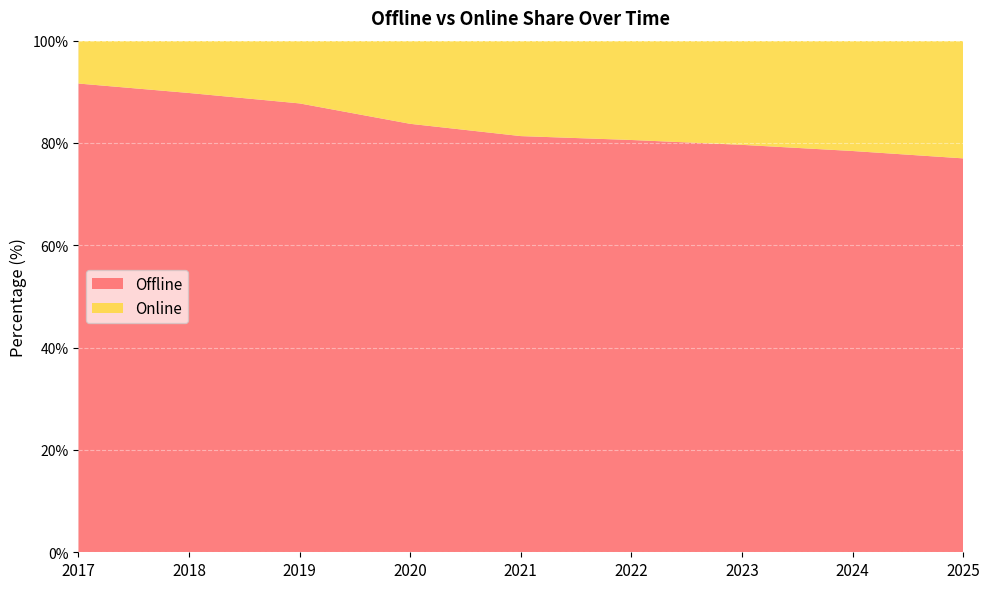

Reading left to right, transcribe all the data shown in this chart.

Offline: 2017=91.6	2018=89.8	2019=87.7	2020=83.7	2021=81.3	2022=80.6	2023=79.6	2024=78.4	2025=77.0
Online: 2017=8.4	2018=10.2	2019=12.3	2020=16.3	2021=18.7	2022=19.4	2023=20.4	2024=21.6	2025=23.0